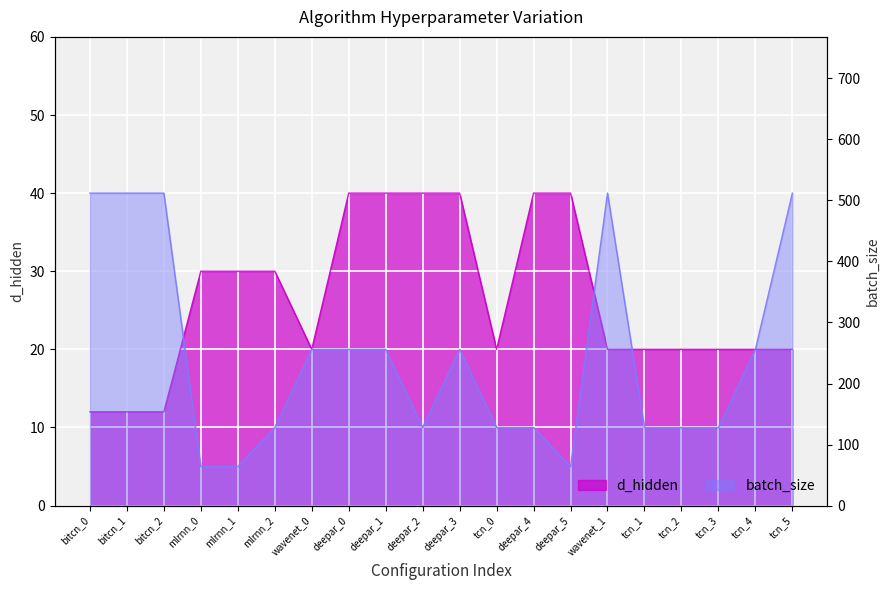

Count the number of data series in this chart.

2